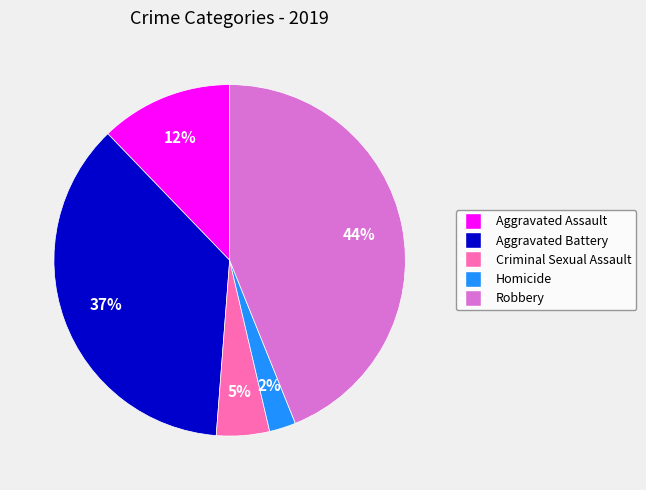

Is Robbery the majority of the pie?

No